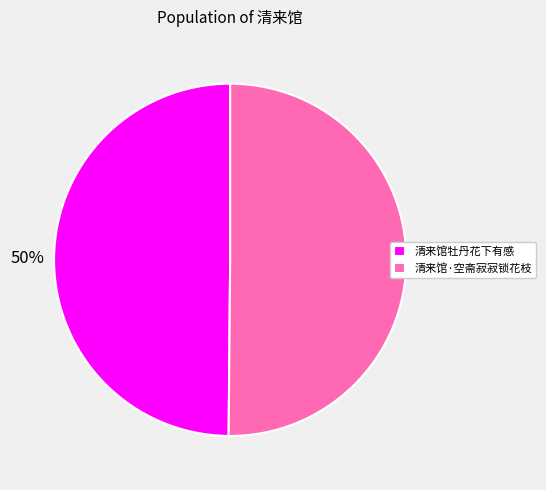

True or false: 清来馆牡丹花下有感 accounts for 35% of the total.

False